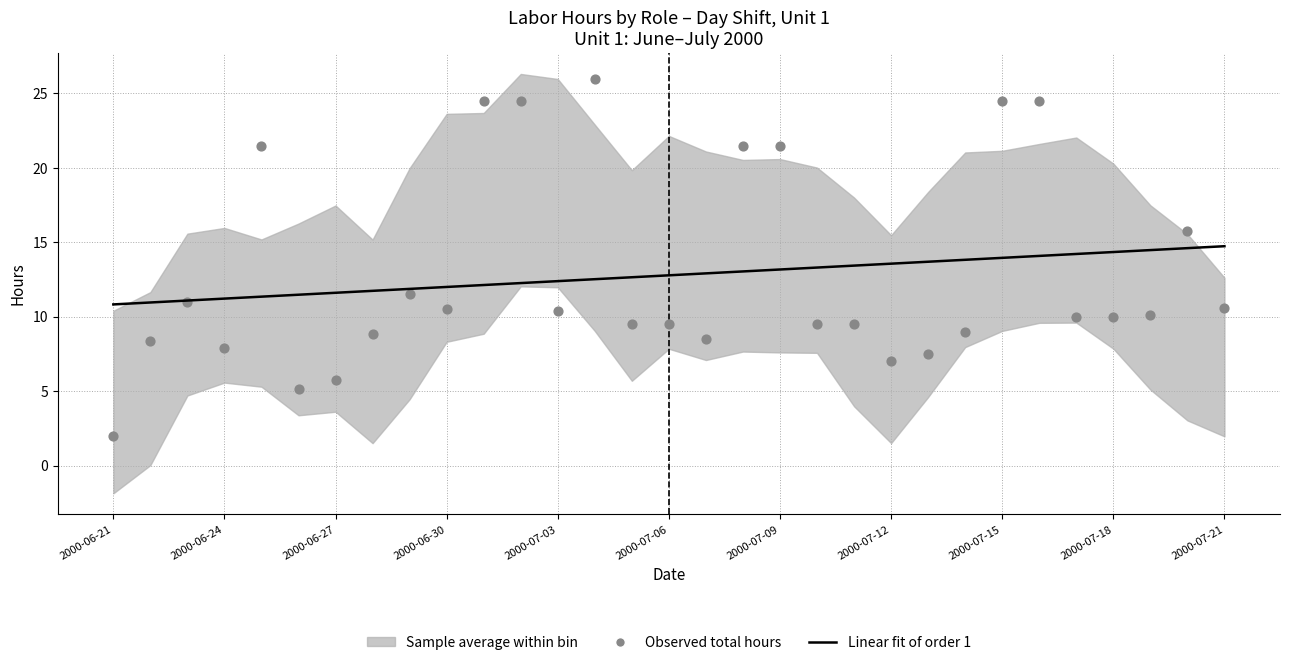

Which series has the largest total across all categories?

Linear fit